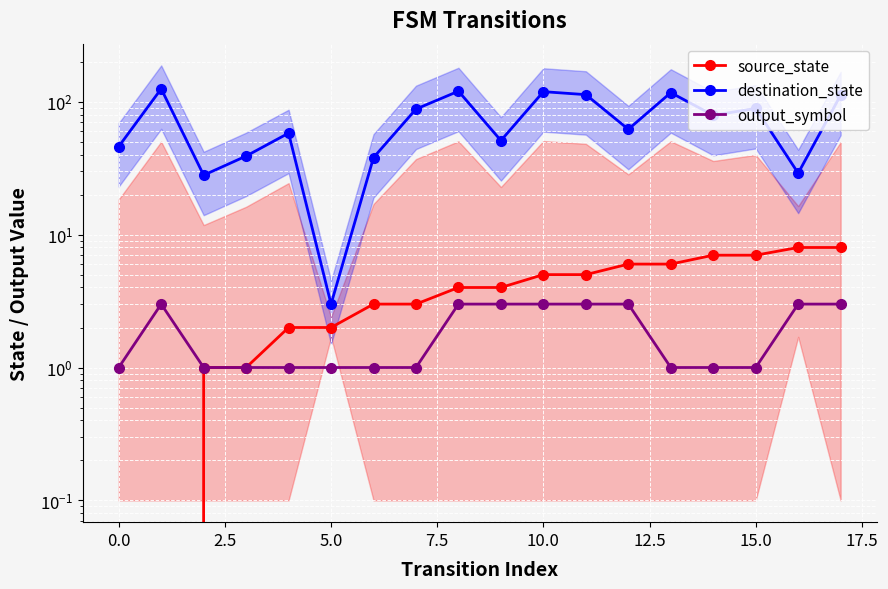

What is the average value of the source_state series?

4